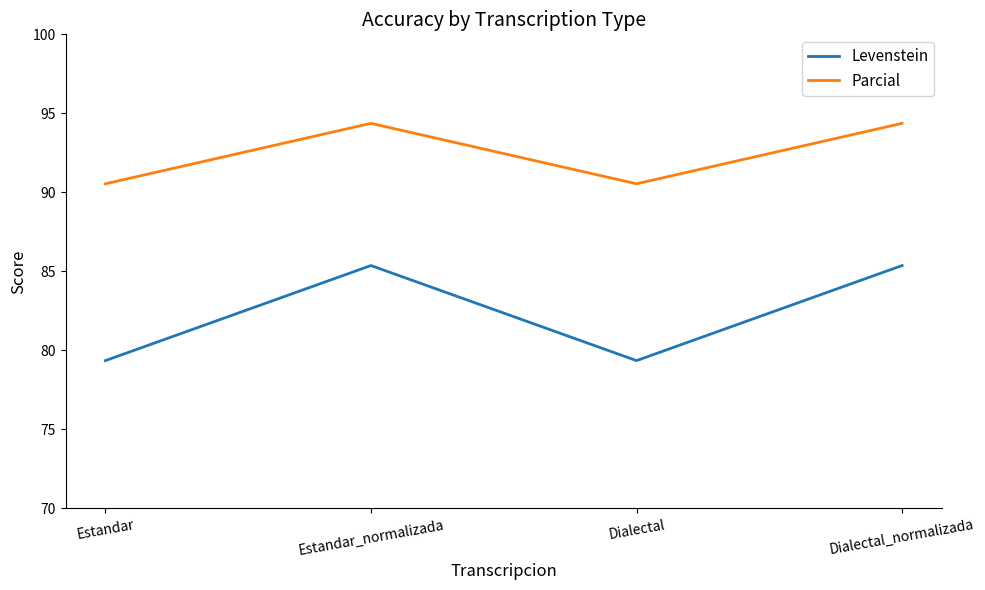

What is the highest value of the Parcial series?

94.4